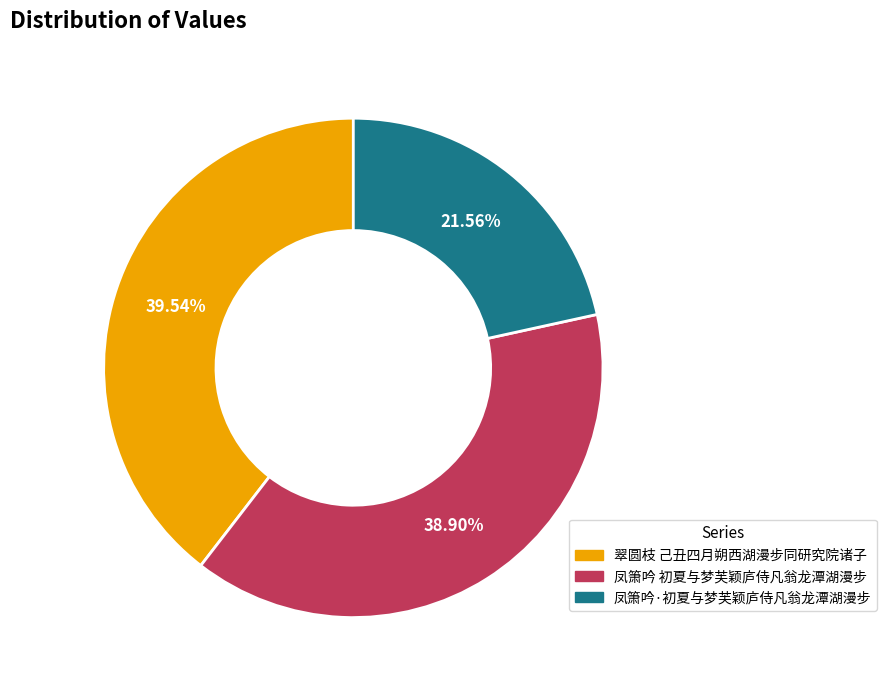

To the nearest percent, what is the combined percentage of 凤箫吟 初夏与梦芙颖庐侍凡翁龙潭湖漫步 and 凤箫吟·初夏与梦芙颖庐侍凡翁龙潭湖漫步?

60%